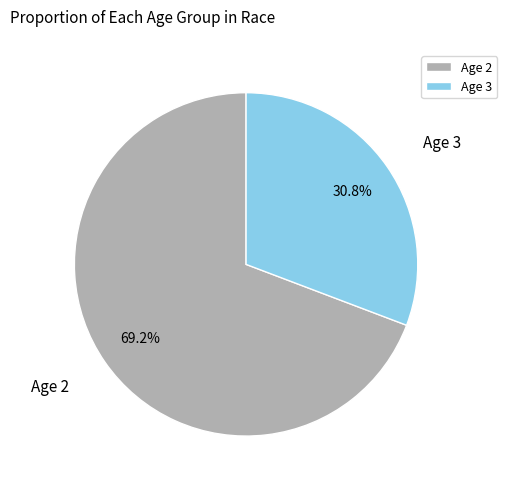

How much of the chart is everything except Age 3?

69.2%